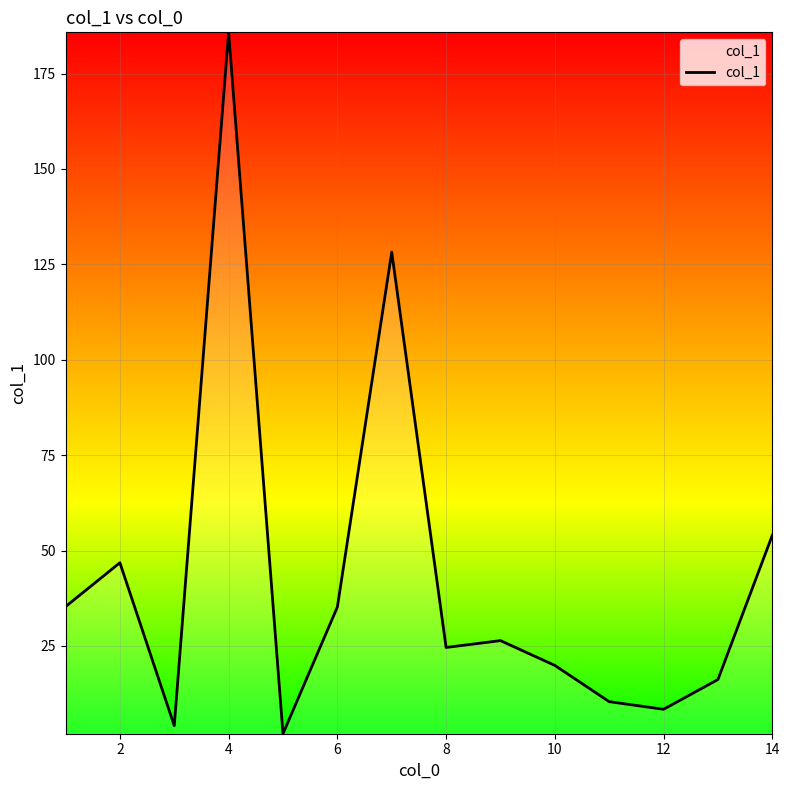

How many interior local peaks (higher than both neighbors) does the data have?

4